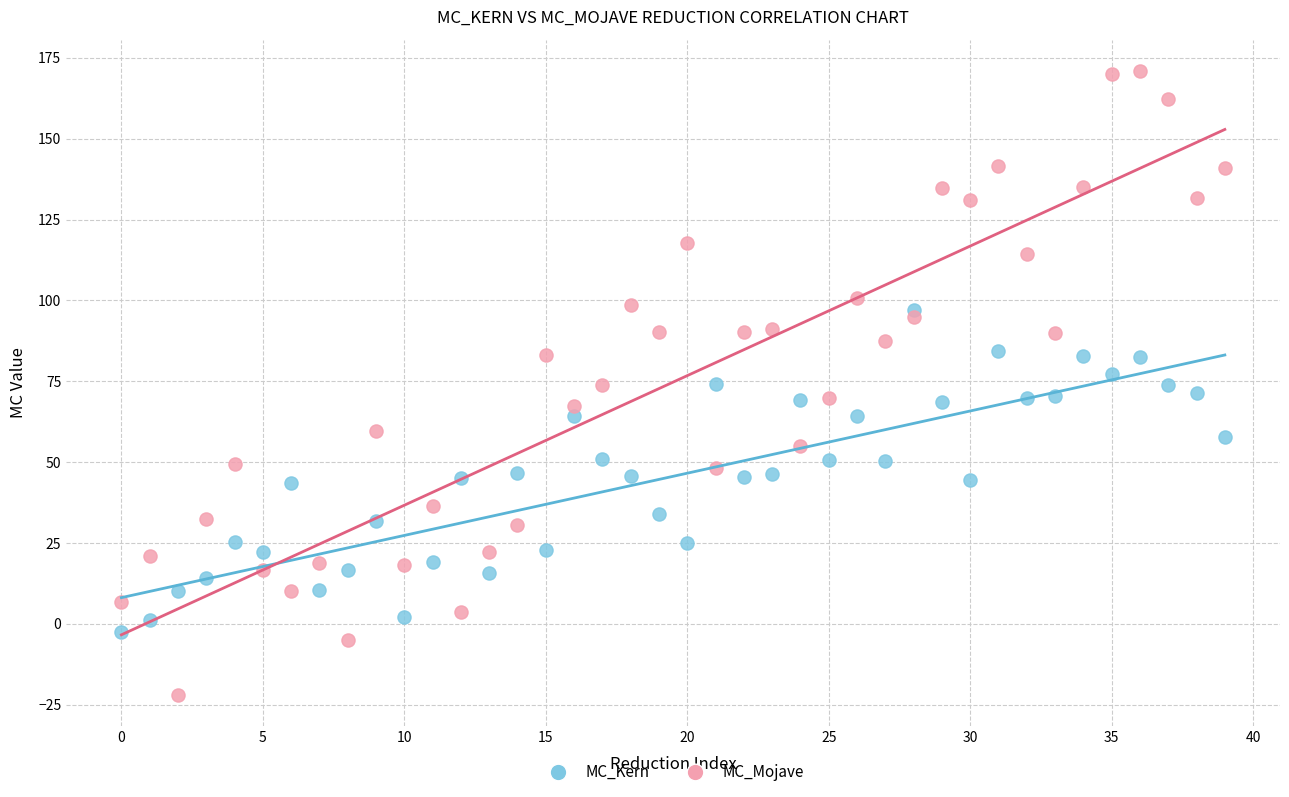

Which series reaches the maximum Y coordinate?

MC_Mojave